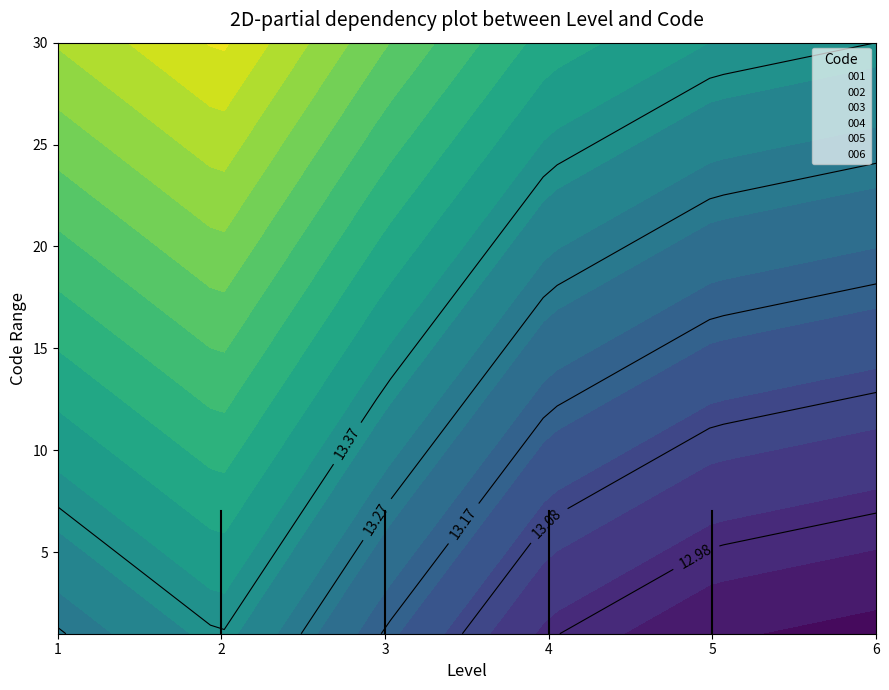

What is the value of the 006 point at the 5th from the left?

10